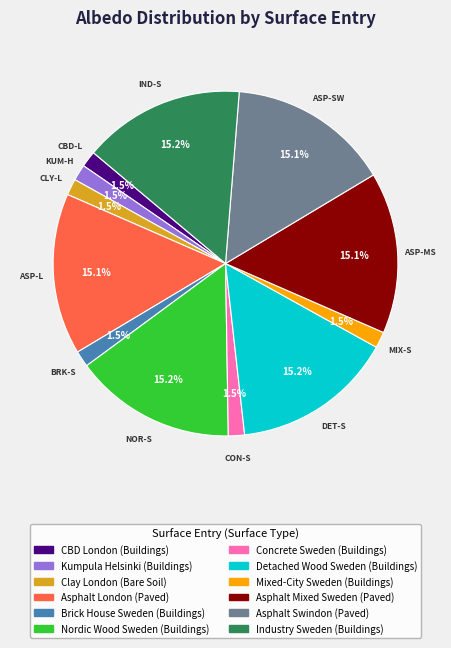

Combined, do Brick House Sweden (Buildings) and Clay London (Bare Soil) account for over 50%?

No